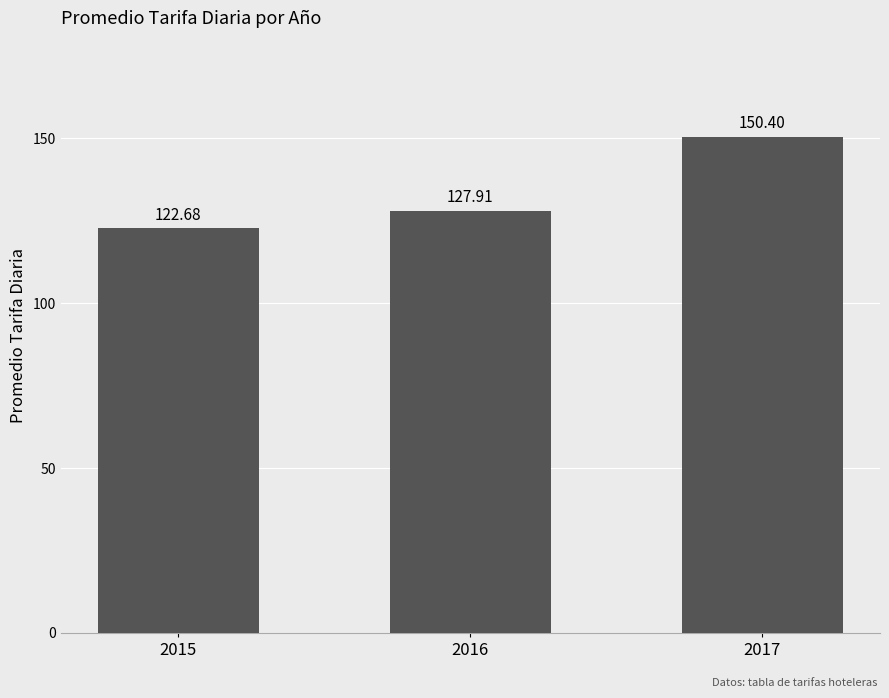

List the labels in order of value, smallest first.

2015, 2016, 2017